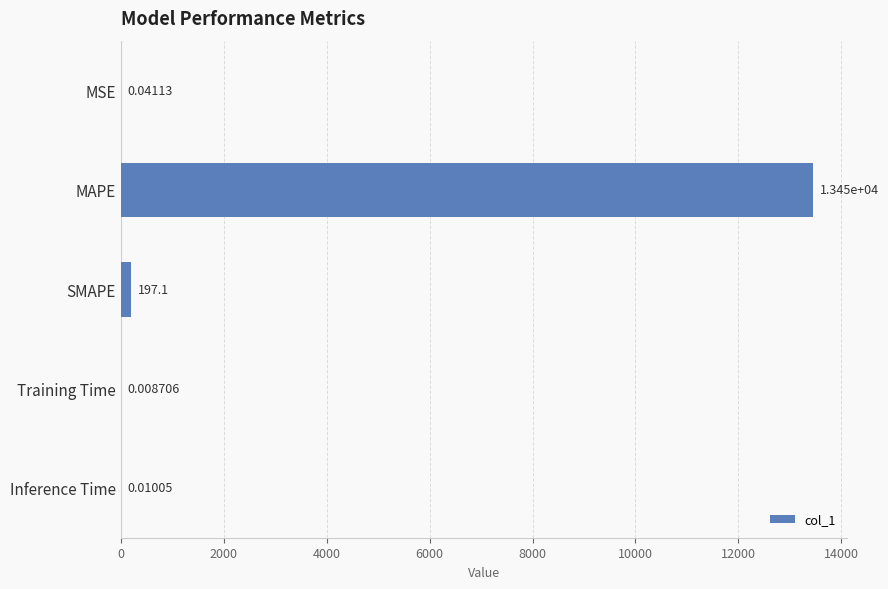

Which label corresponds to the largest value in the chart?

MAPE